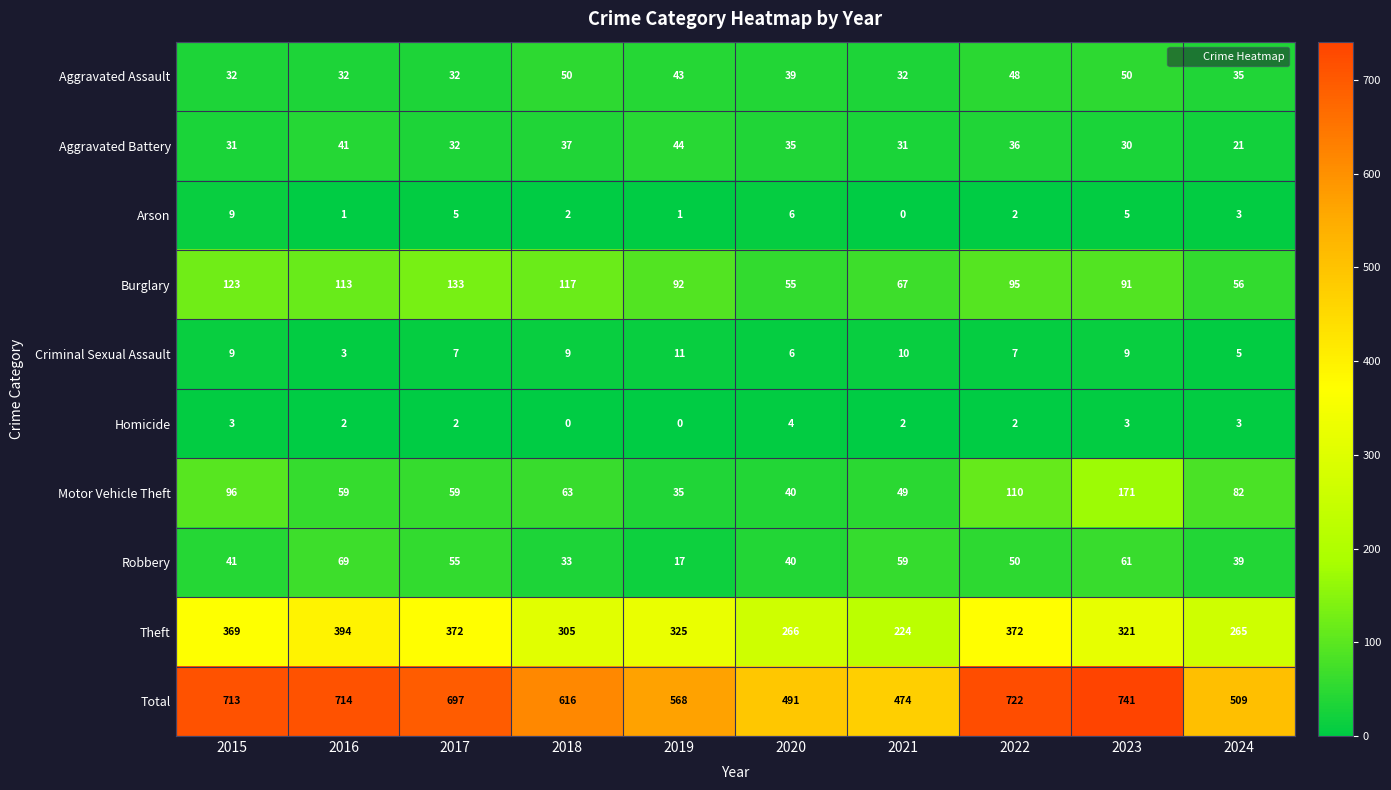

Count the number of data series in this chart.

10